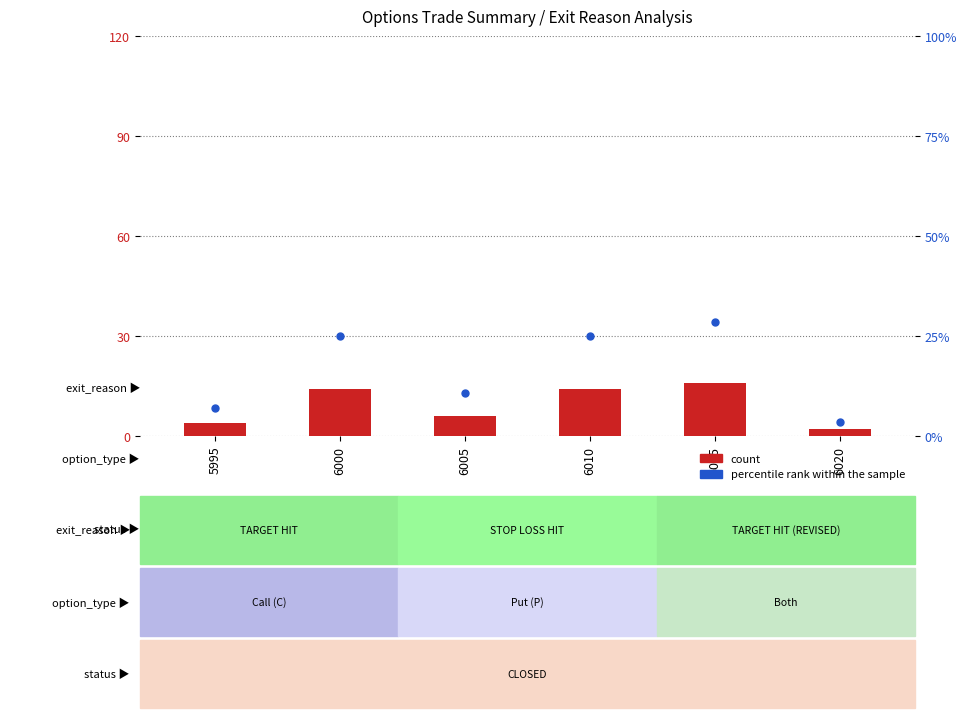

Which series contains the lowest Y value?

count